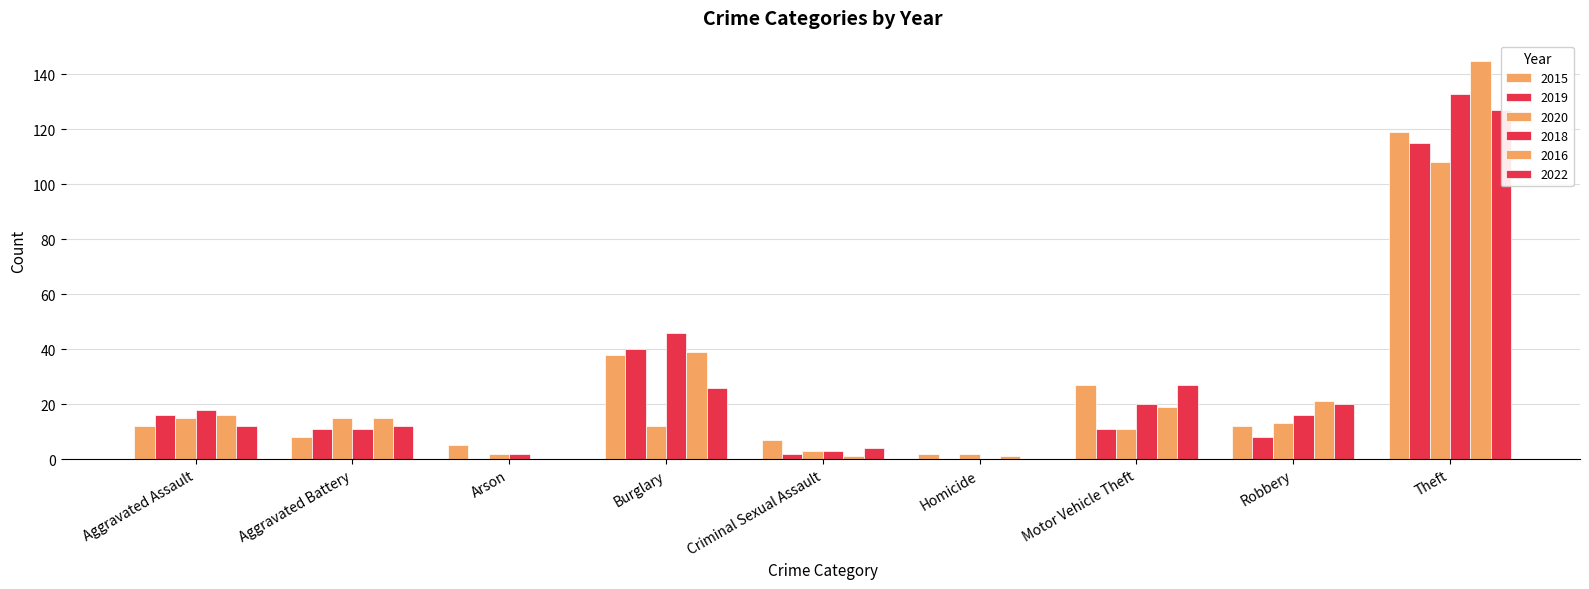

How many values in 2022 are above zero?

8